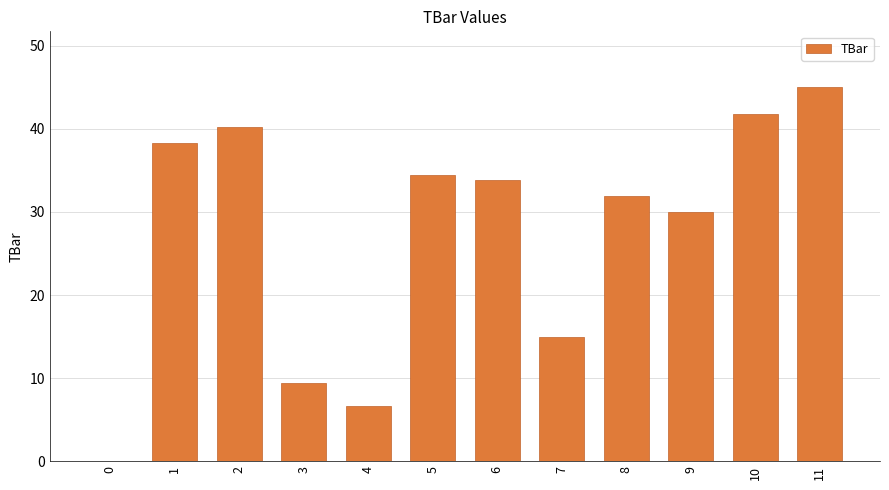

Reading right to left, extract all data points from this chart.

45.0	41.8	30.0	31.9	15.0	33.9	34.5	6.7	9.5	40.2	38.3	0.0